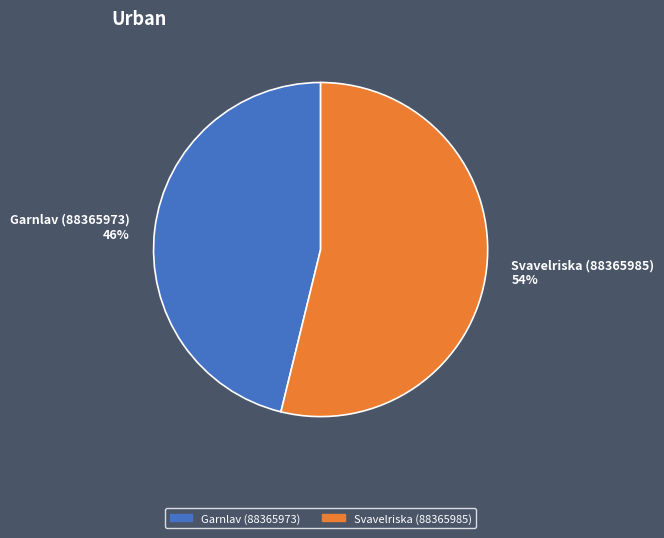

Do Svavelriska (88365985) and Garnlav (88365973) together represent more than half of the pie?

Yes